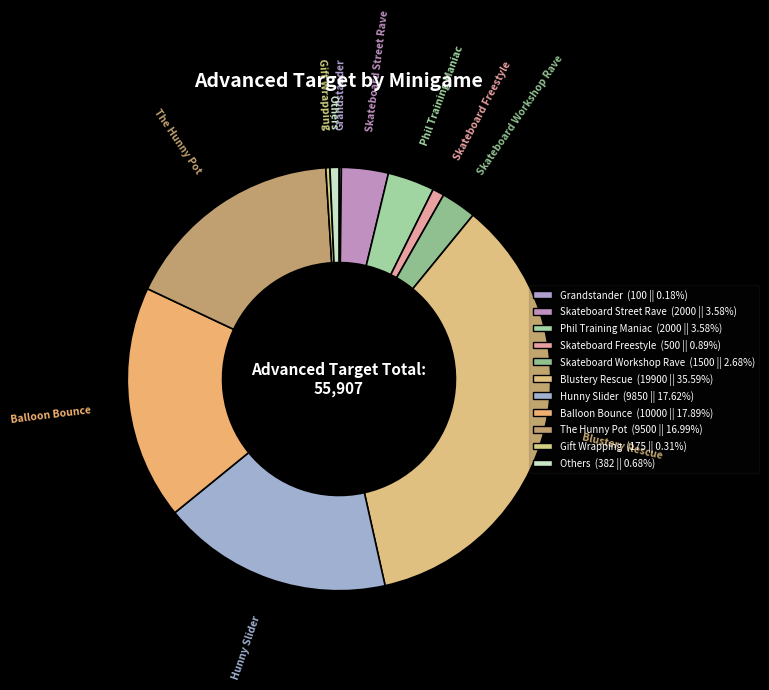

Does any single category account for the majority?

No